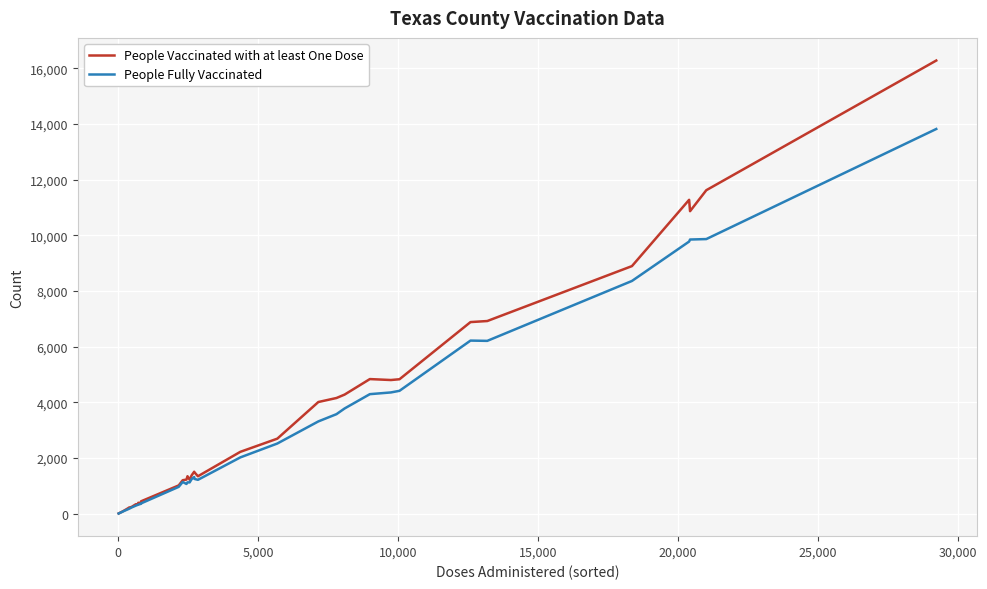

Which series has the largest range (max minus min)?

People Vaccinated with at least One Dose